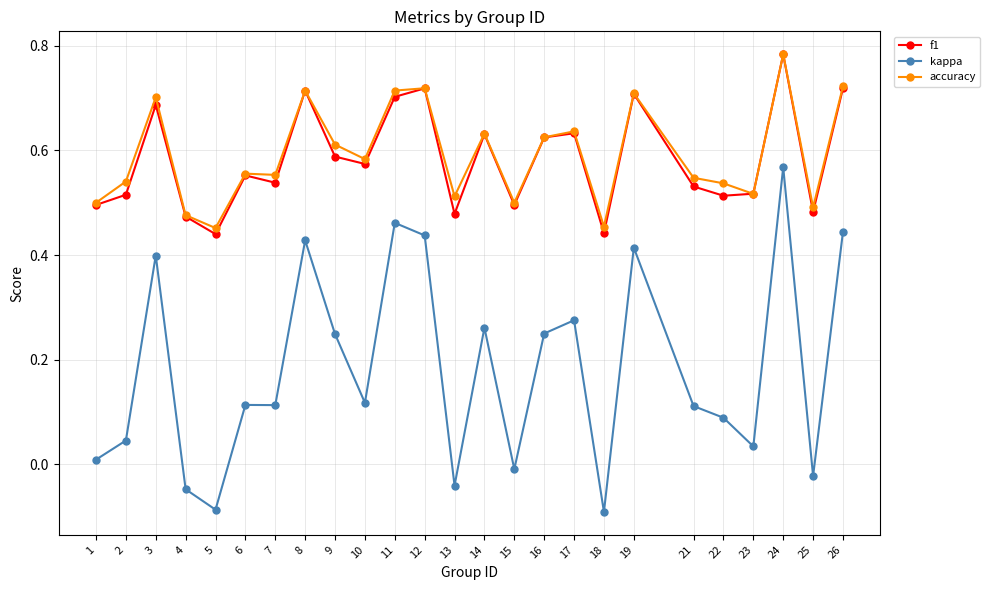

Which series has the widest spread of values?

kappa